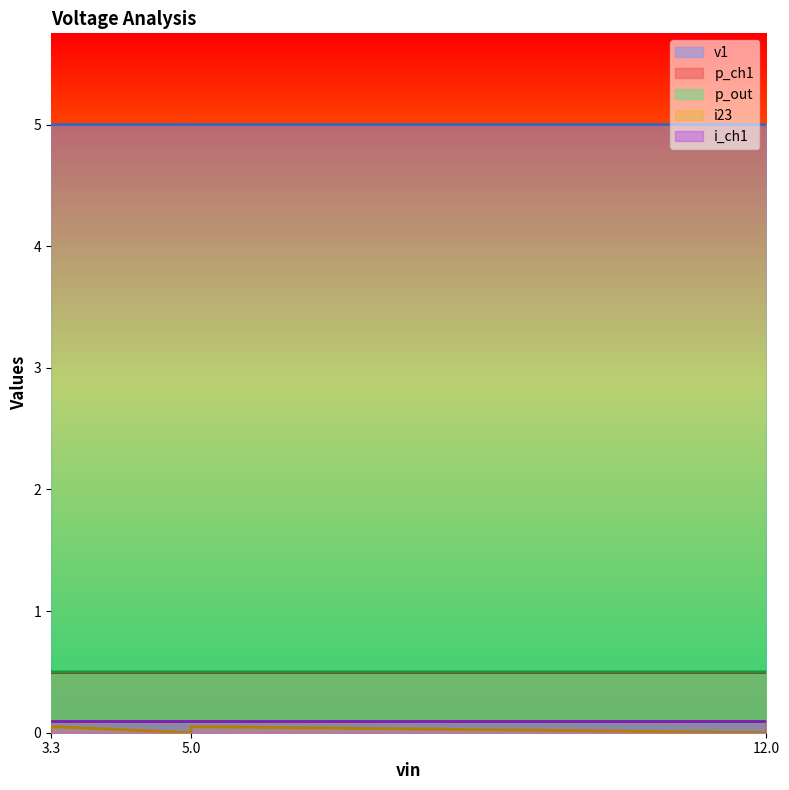

Which series has the largest total across all categories?

v1